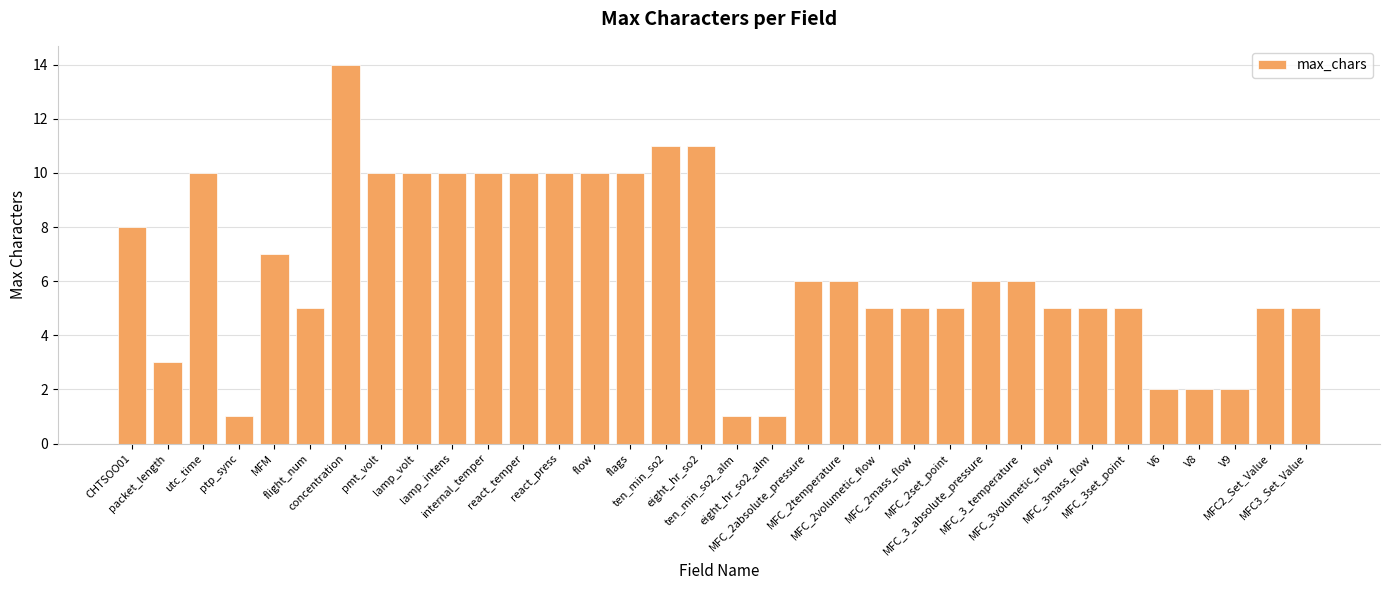

How many categories are shown in the chart?

34